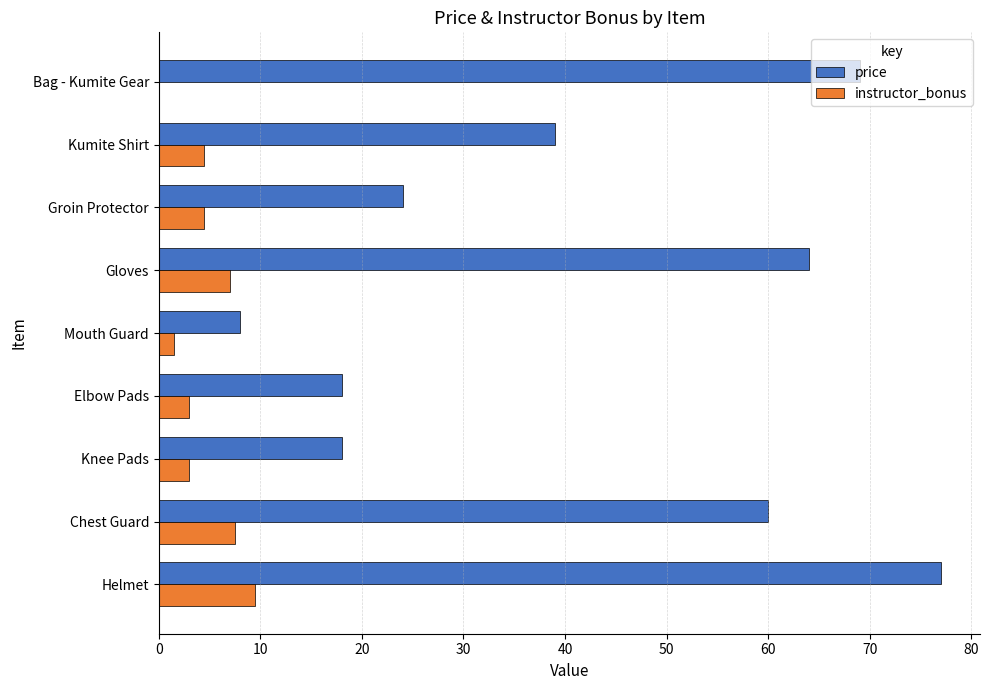

What is the sum of the price values at Kumite Shirt and Bag - Kumite Gear?

108.0